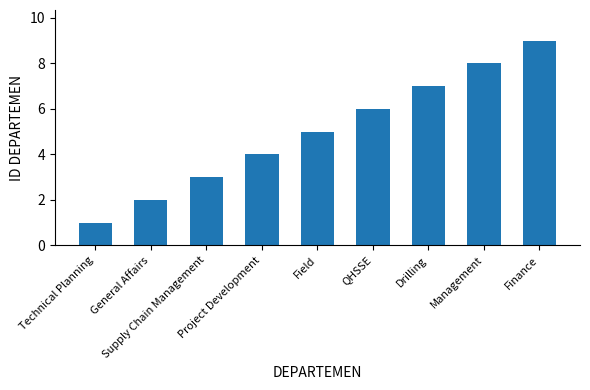

Which label corresponds to the largest value in the chart?

Finance